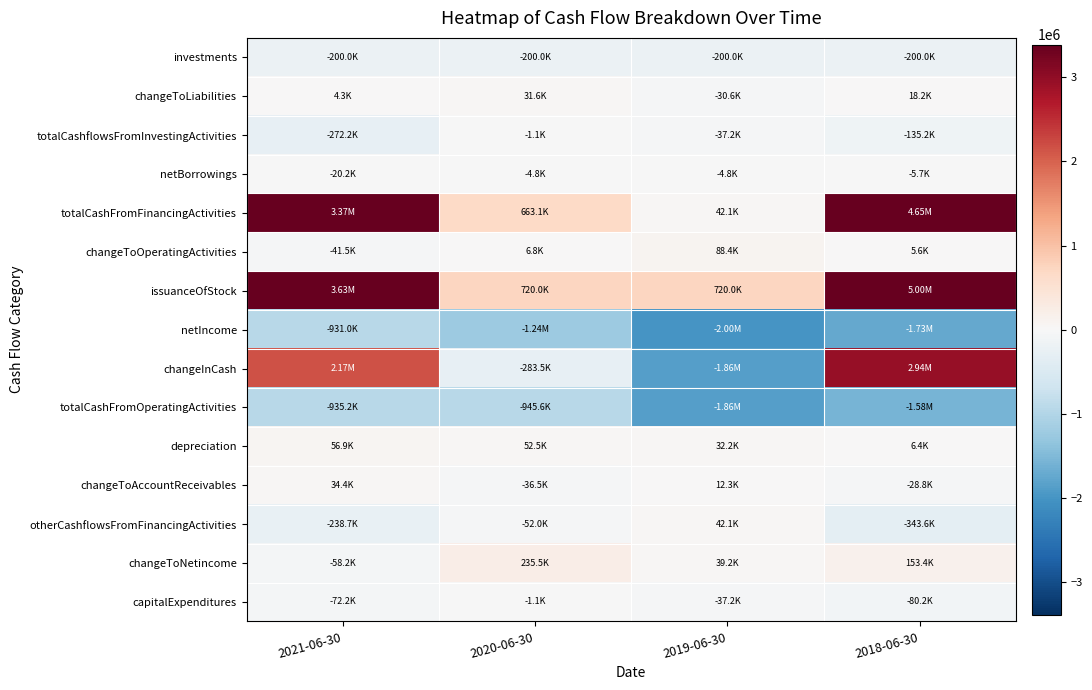

At which category is the sum across all series the highest?

2018-06-30